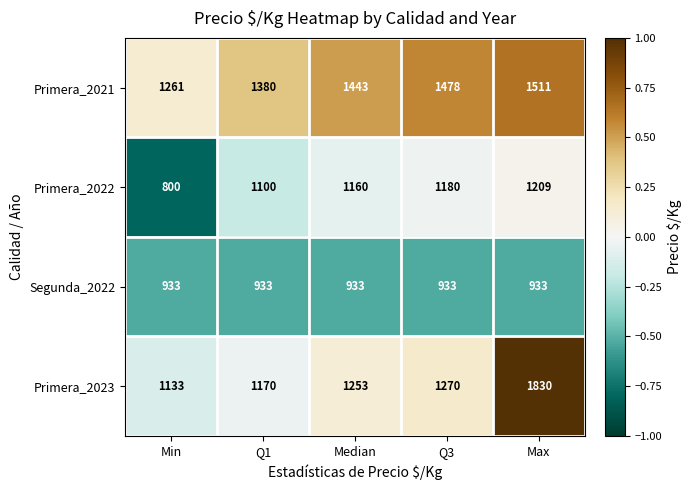

The value of Primera_2022 at Q1 is 1100. True or false?

True